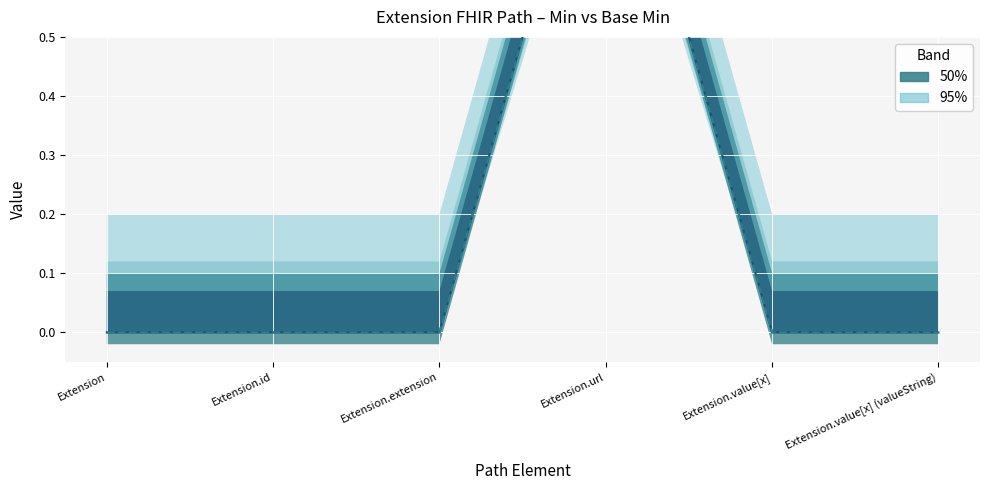

Reading left to right, extract all data points from this chart.

Min: Extension=0	Extension.id=0	Extension.extension=0	Extension.url=1	Extension.value[x]=0	Extension.value[x] (valueString)=0
Base Min: Extension=0	Extension.id=0	Extension.extension=0	Extension.url=1	Extension.value[x]=0	Extension.value[x] (valueString)=0